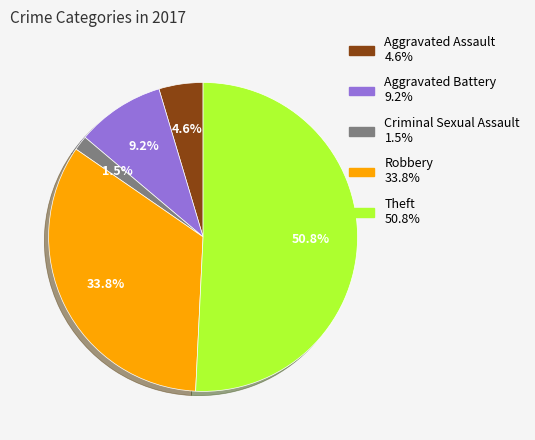

Count the number of slices in the pie.

5